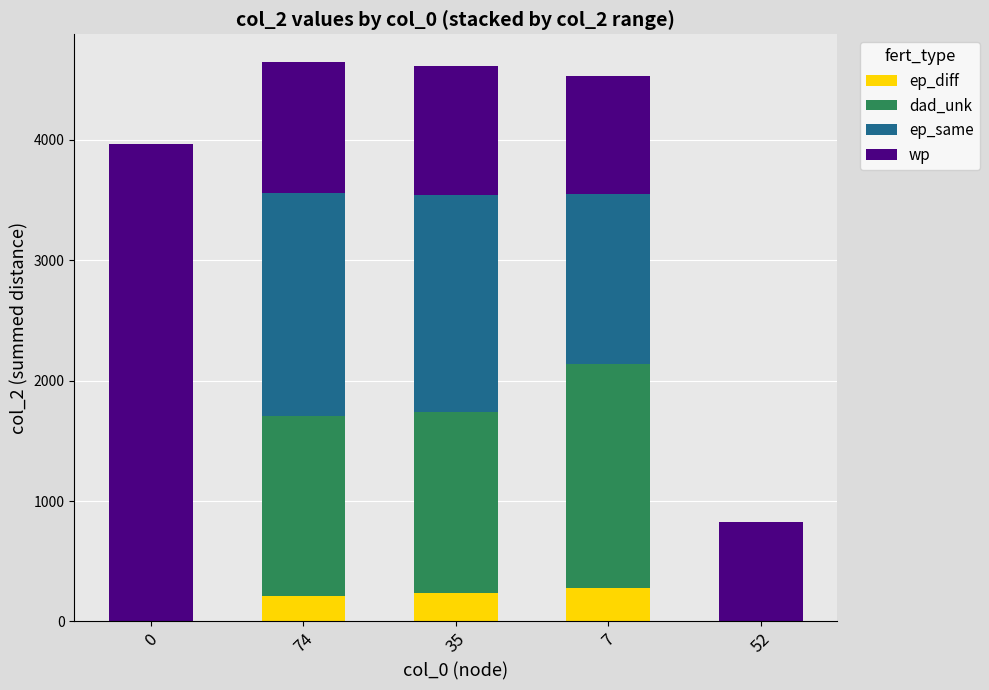

Is it true that ep_diff equals 0 at 0?

True